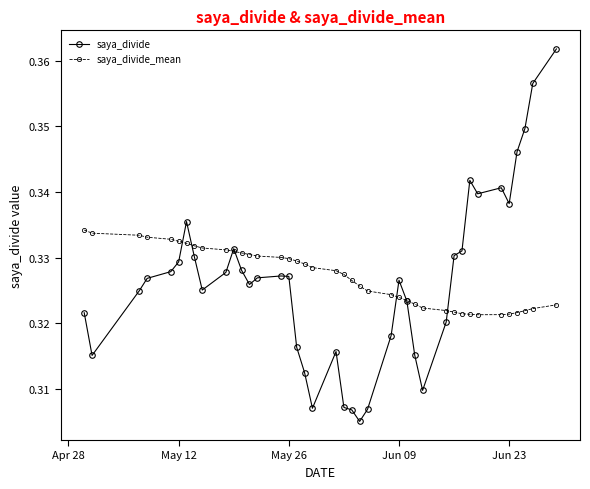

Count the saya_divide values in the range 0 to 1.

40